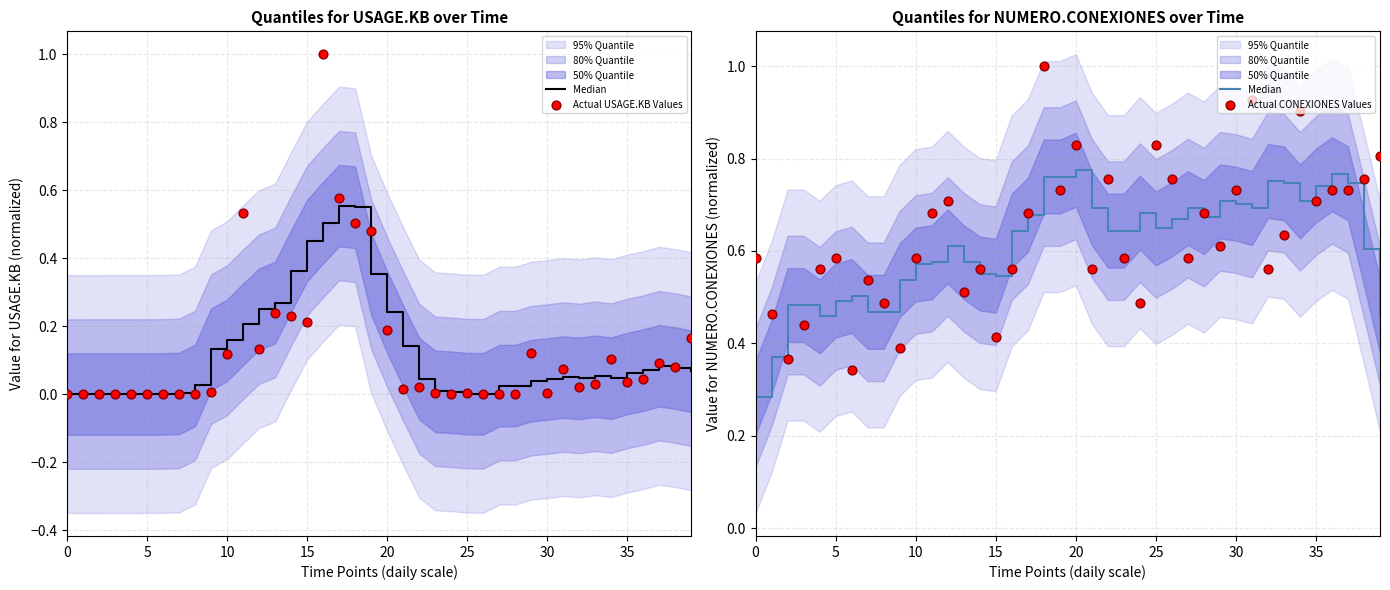

Which series has the largest total across all categories?

Actual CONEXIONES Values